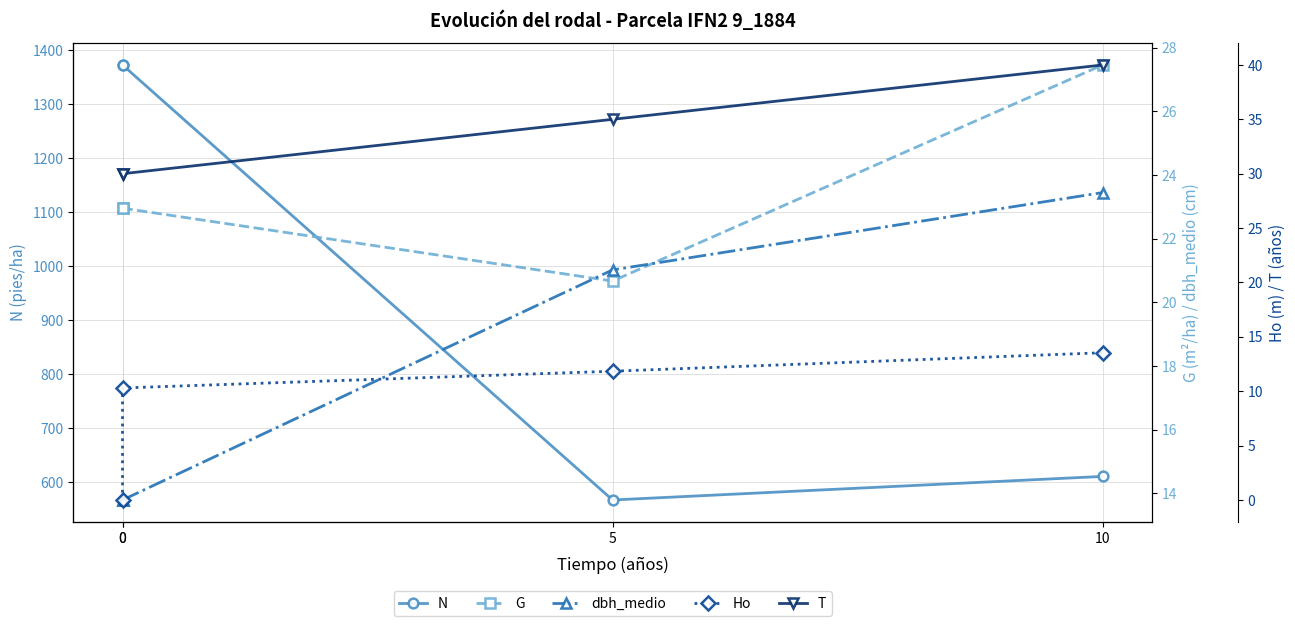

Rank the series at 5 from lowest to highest value.

Ho, G, dbh_medio, T, N